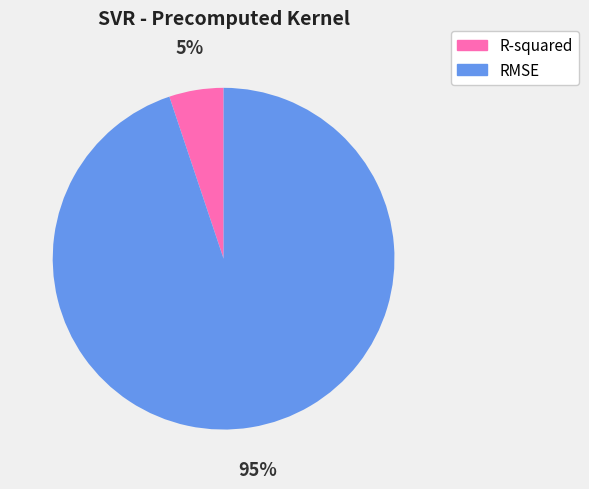

Which slice is the largest?

RMSE